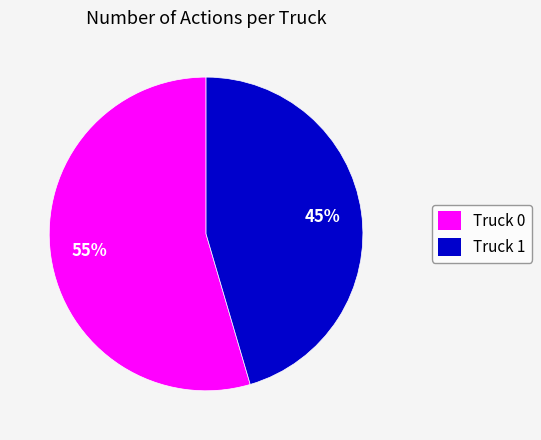

Does any single category account for the majority?

Yes